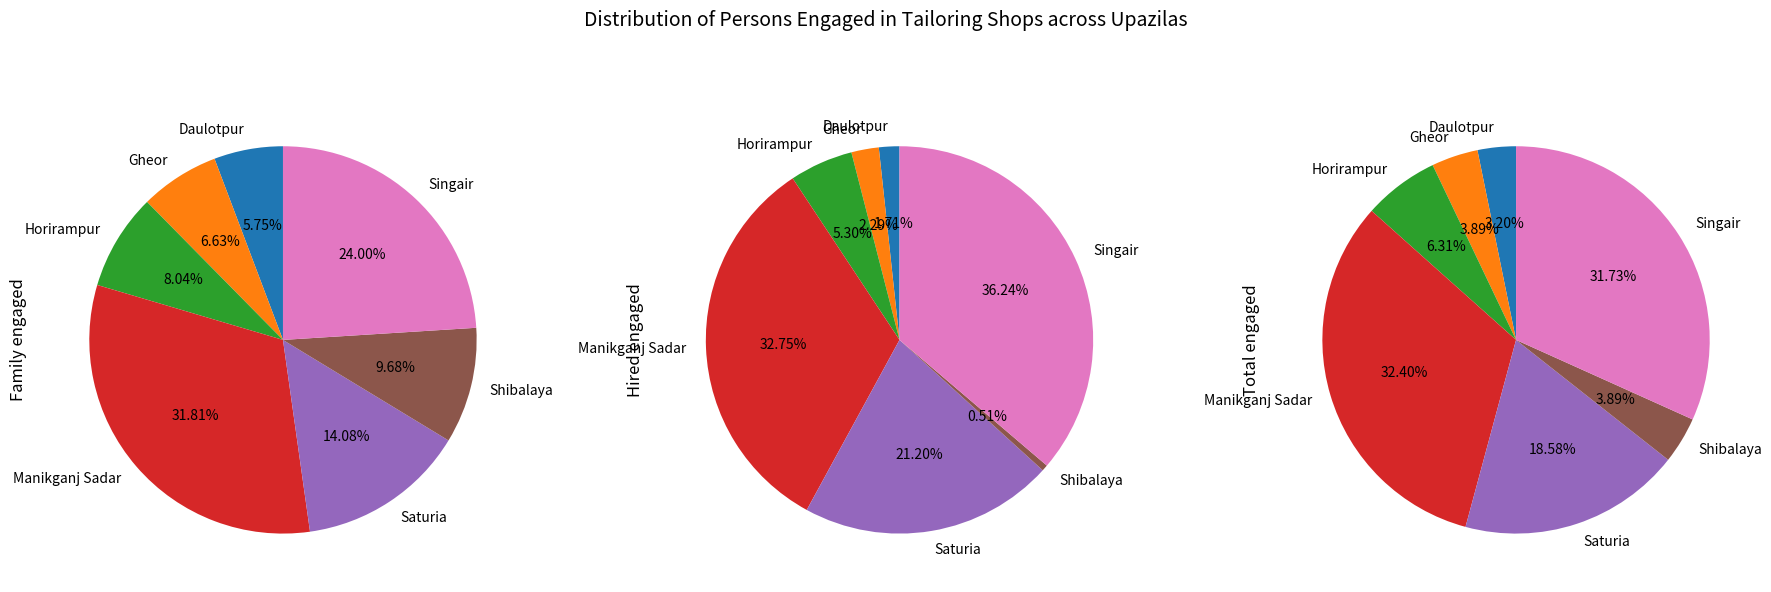

Does any single category account for the majority?

No